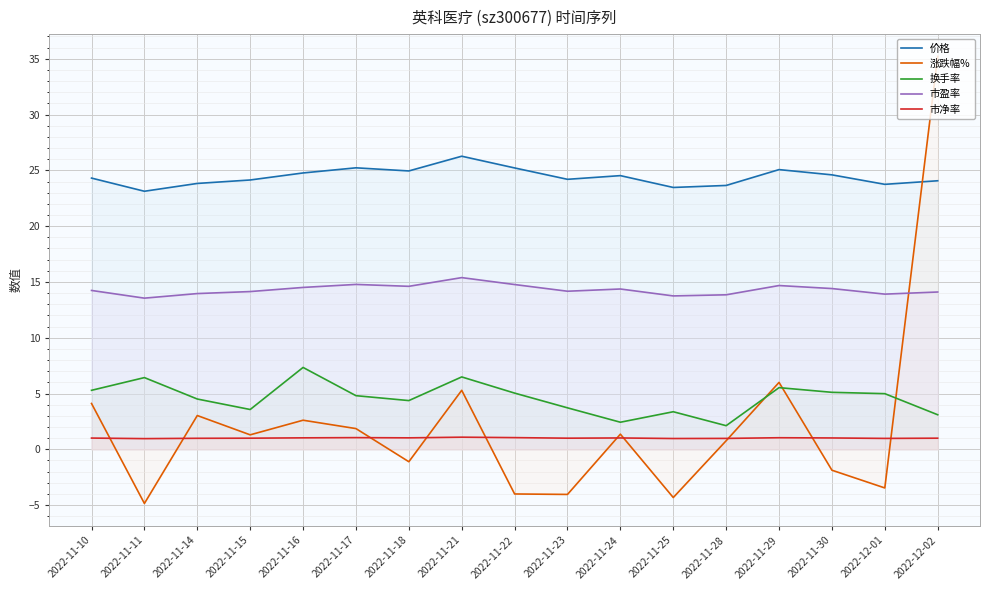

How many data points in 价格 are less than 24?

5